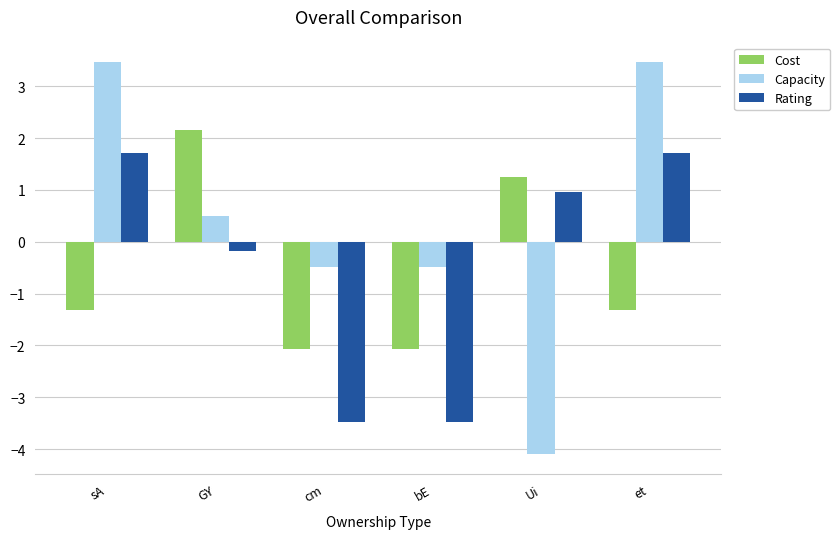

How many values in the Cost series are below -1?

4